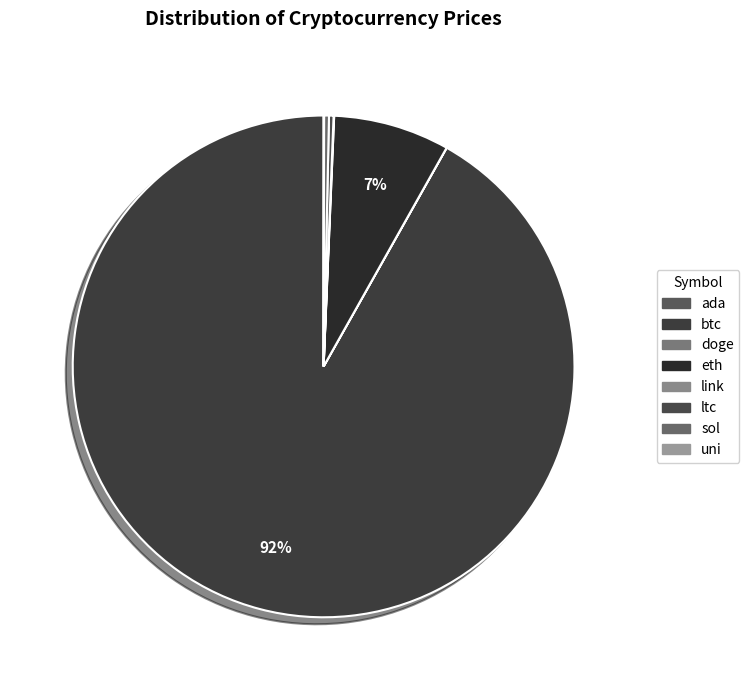

Is the sum of eth and ada greater than half?

No